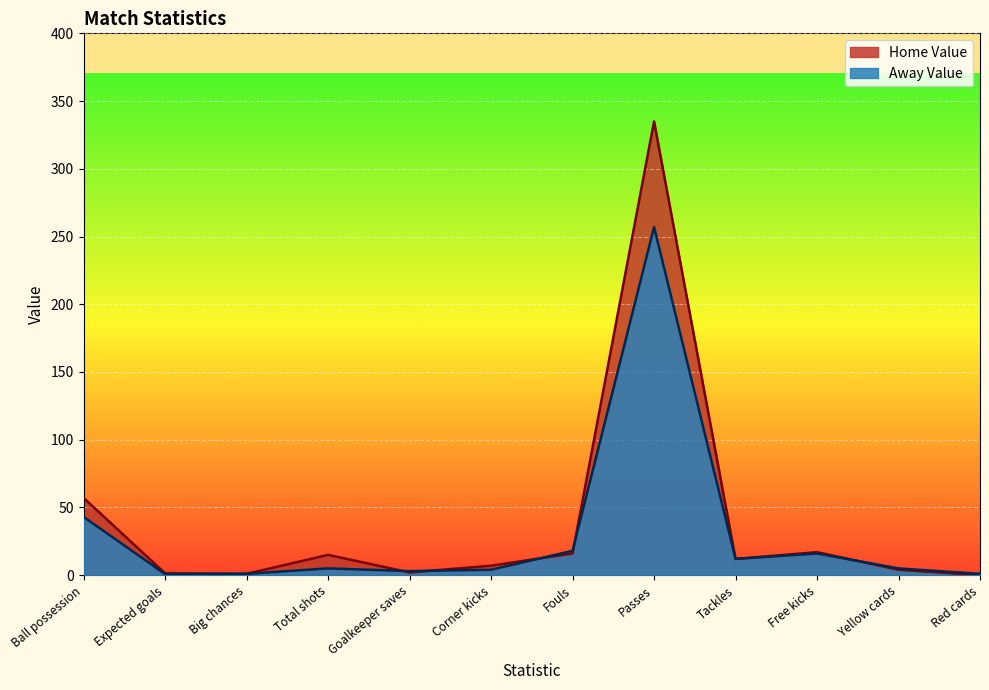

True or false: Away Value and Home Value intersect in this chart.

True